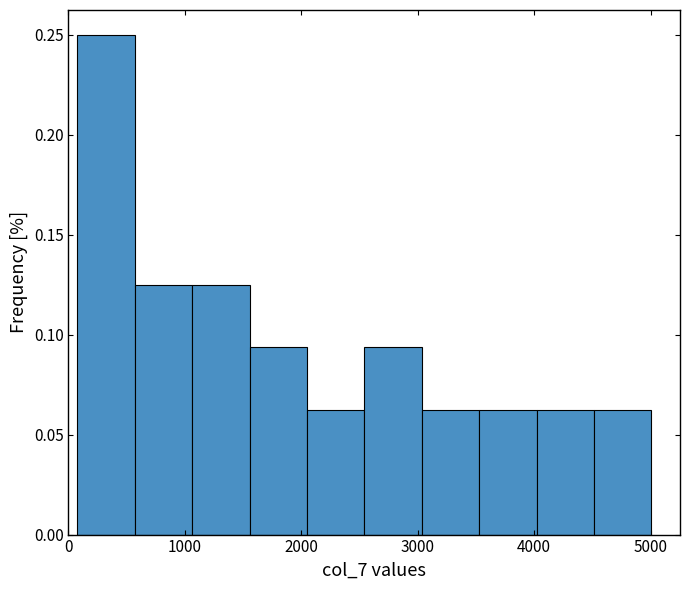

How tall is the bar that spans 1100 to 1600 on the x-axis? Neither the bar edges nor the heights are printed on the chart, so give them approximately, as read against the axes.

0.125